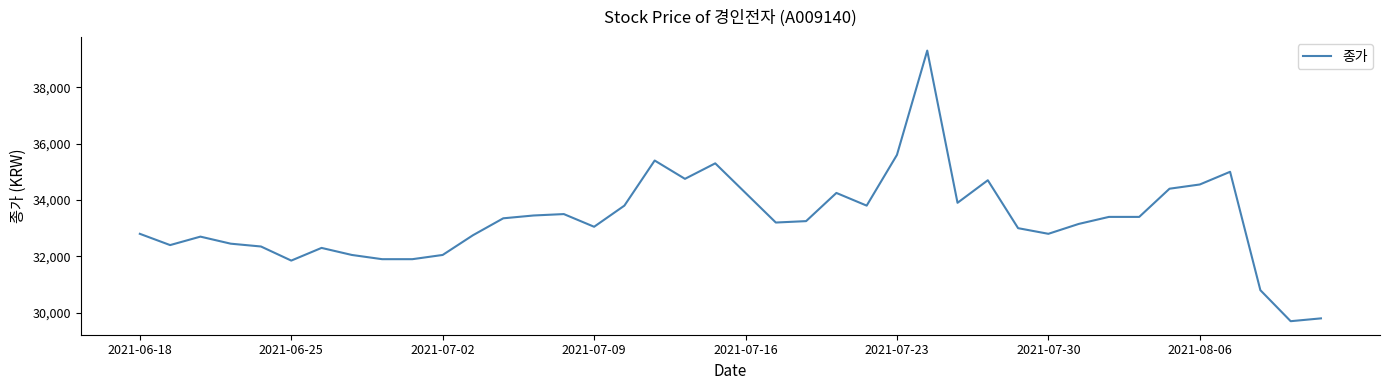

What is the difference between the second highest and minimum values?

5900